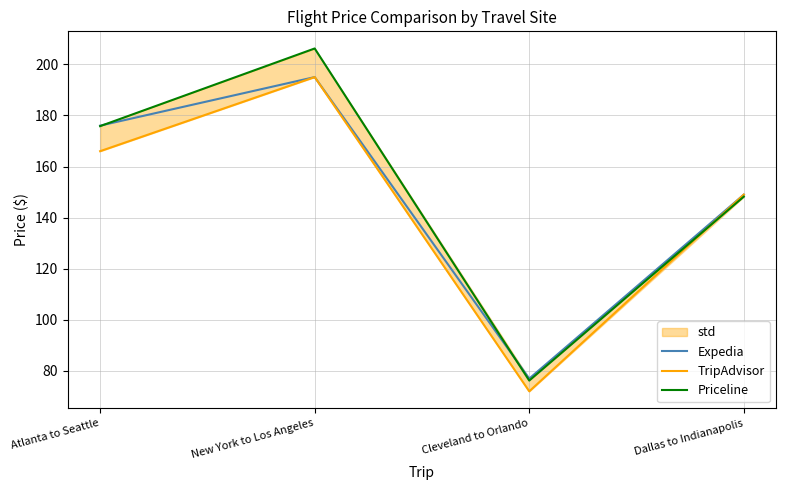

True or false: Expedia and TripAdvisor intersect in this chart.

False